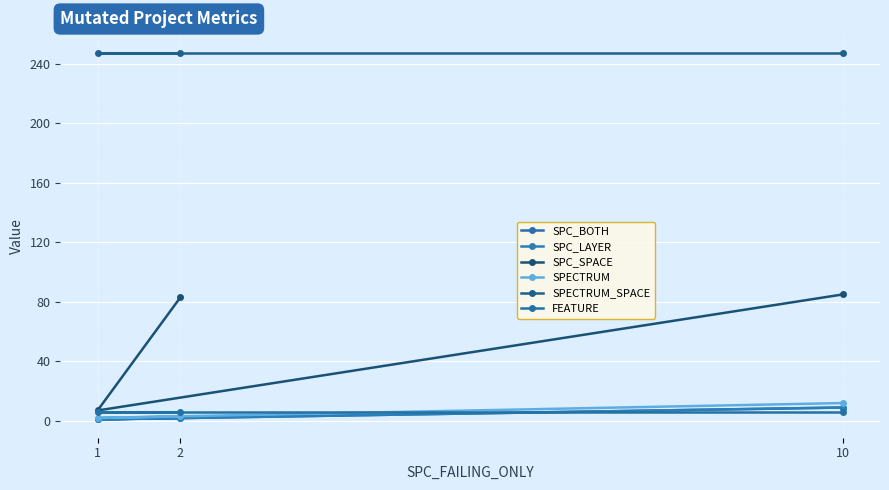

Does the chart display data point markers on the line(s)?

Yes